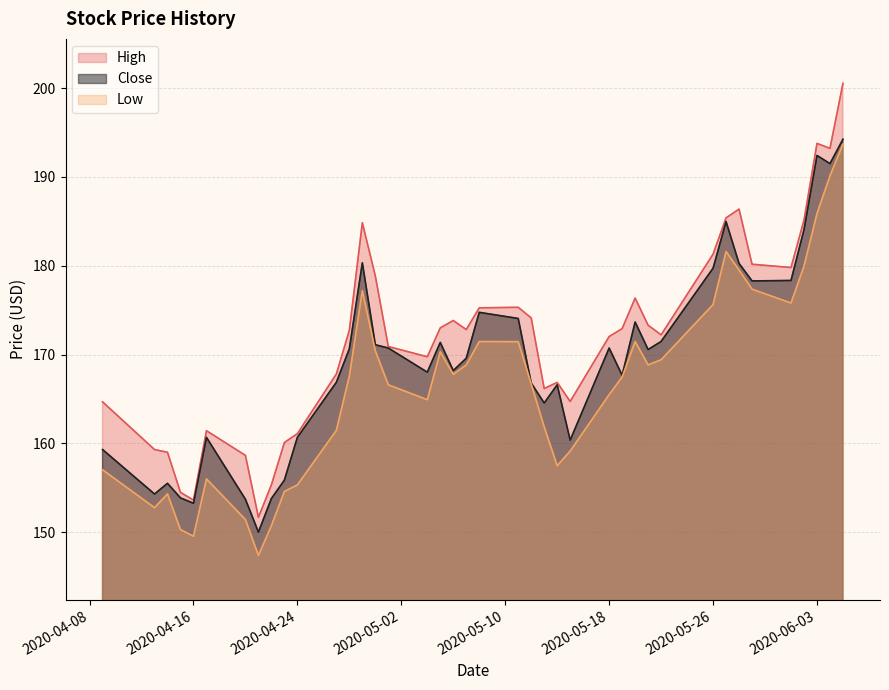

How many lines are shown in the chart?

3